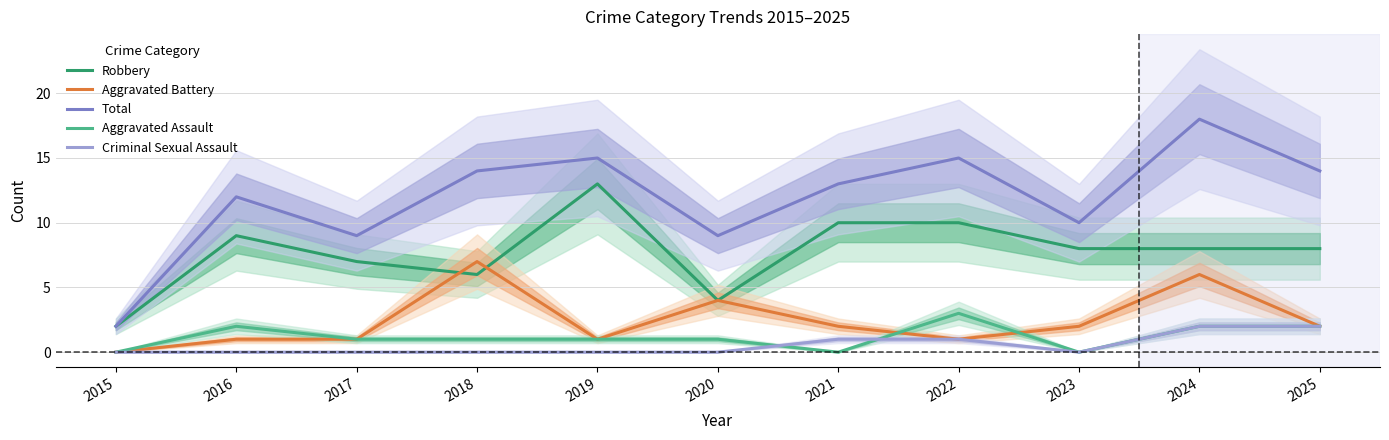

List the series in order of their peak value, highest first.

Total, Robbery, Aggravated Battery, Aggravated Assault, Criminal Sexual Assault